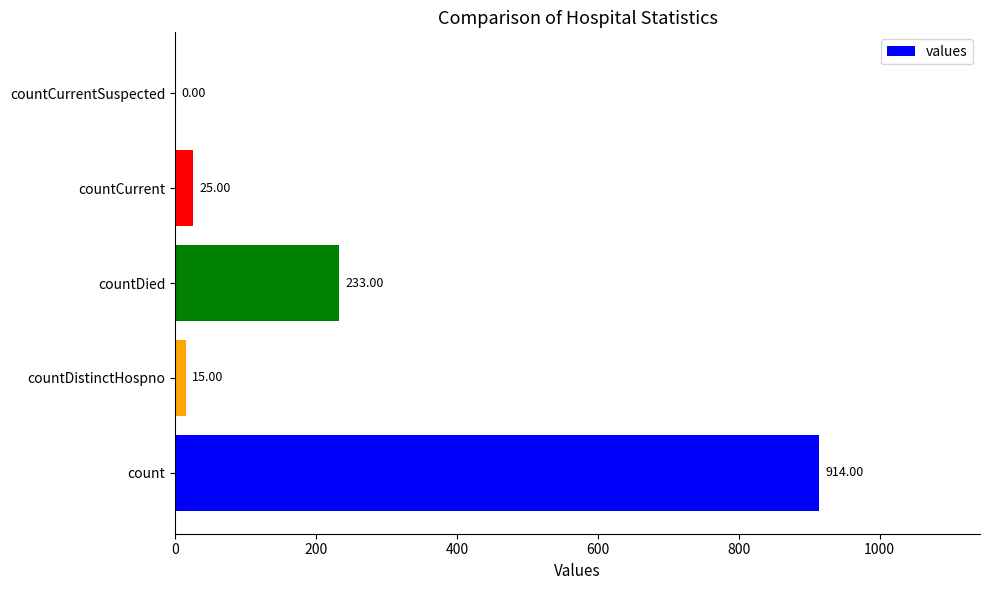

Which label corresponds to the largest value in the chart?

count